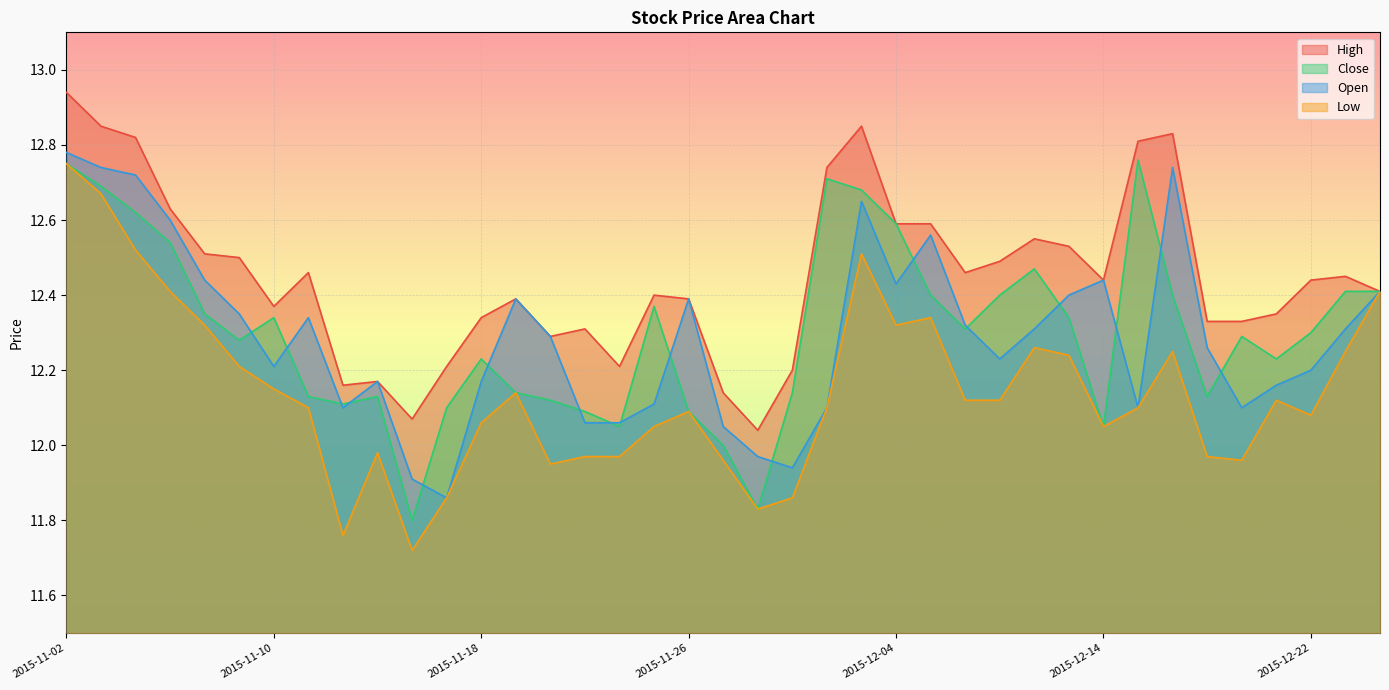

True or false: High and Open intersect in this chart.

False